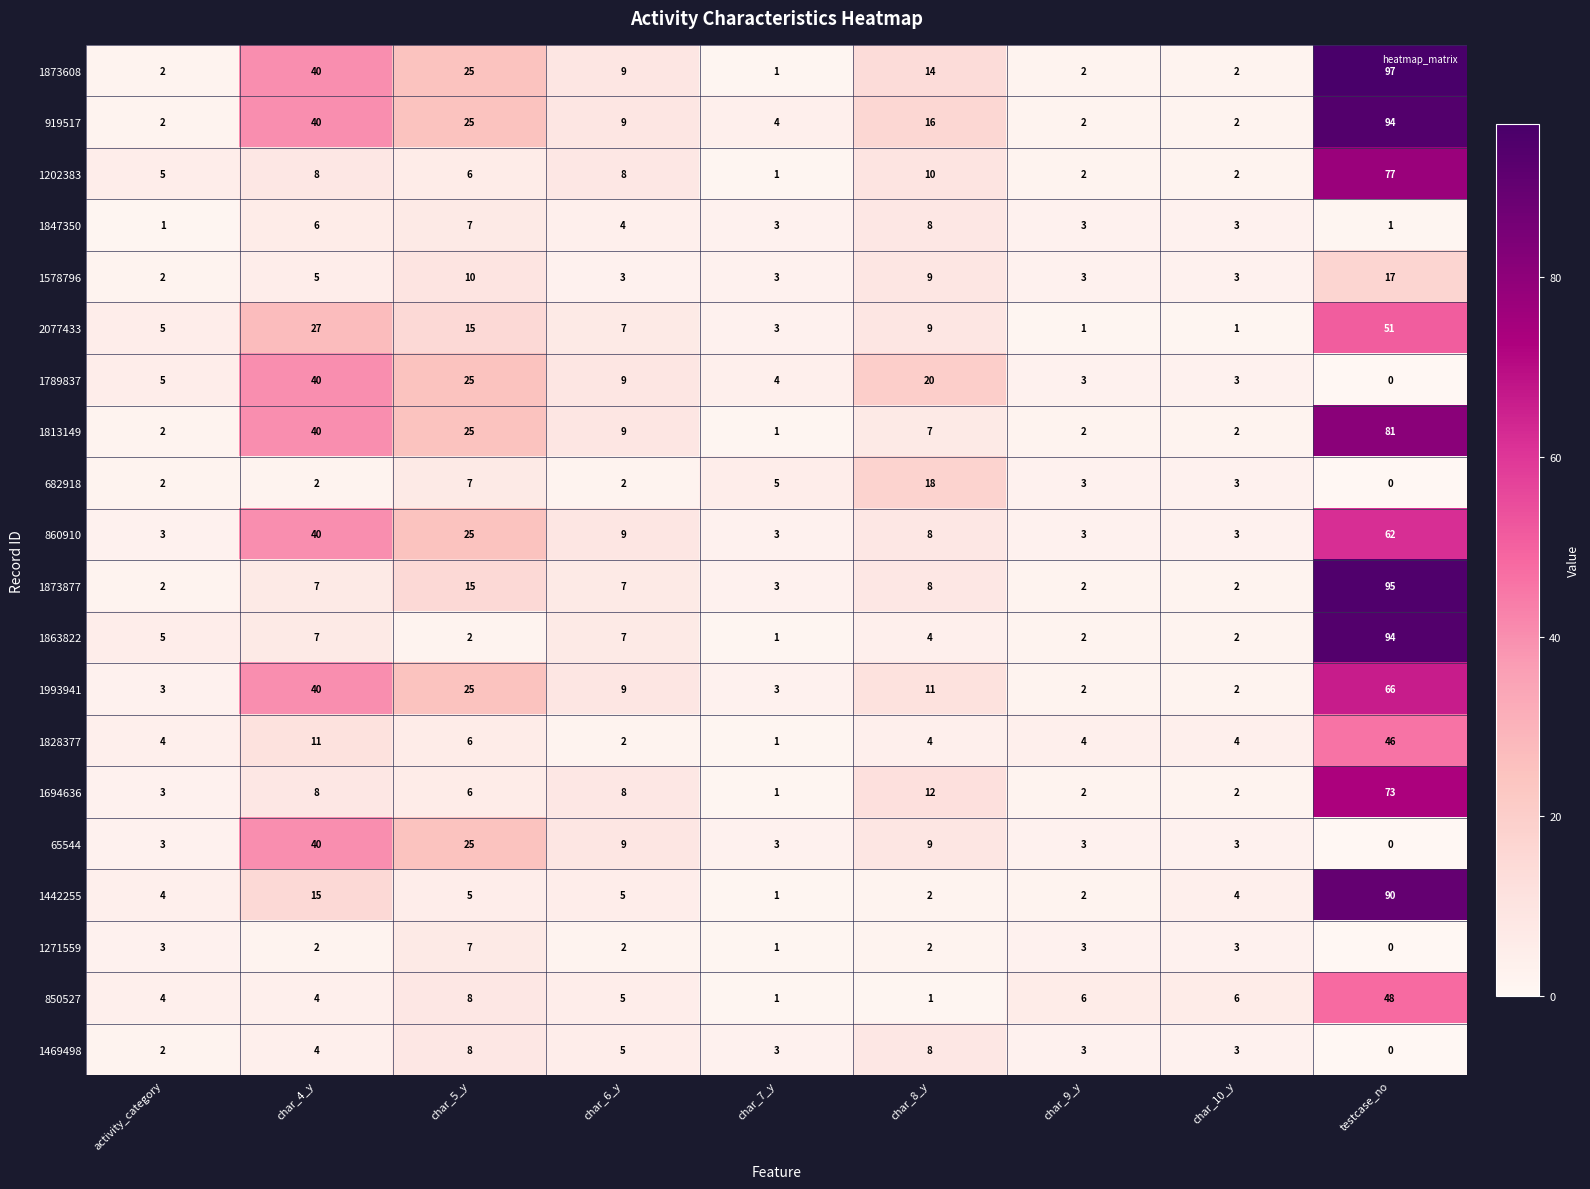

The 65544 series shows 40 at char_4_y. True or false?

True